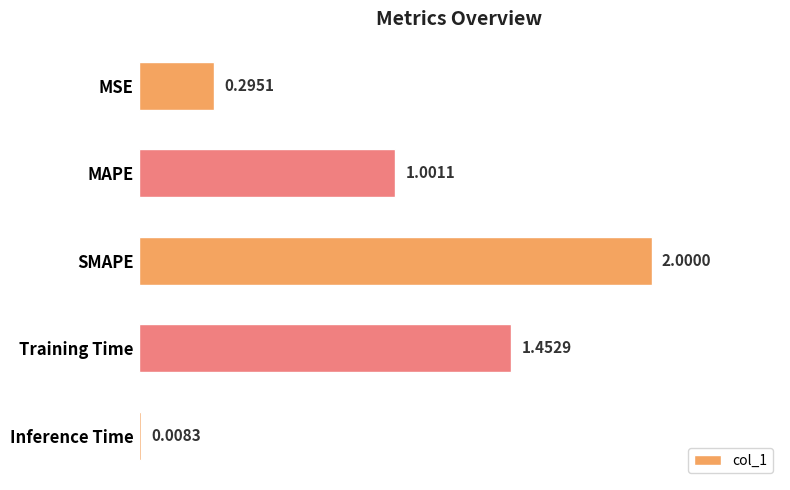

What is the label of the 1st bar from the top?

MSE